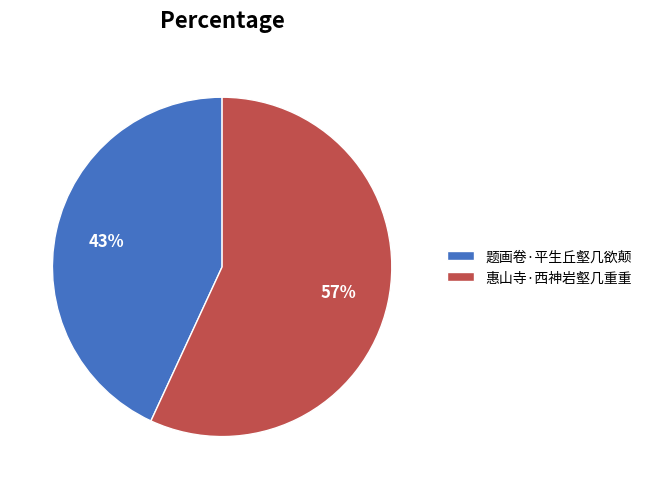

How many slices are in this pie chart?

2